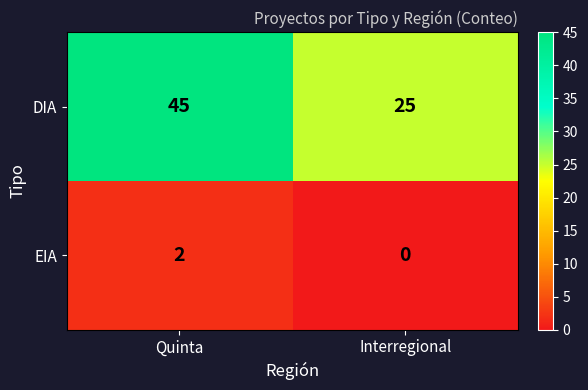

The EIA series shows 1 at Interregional. True or false?

False